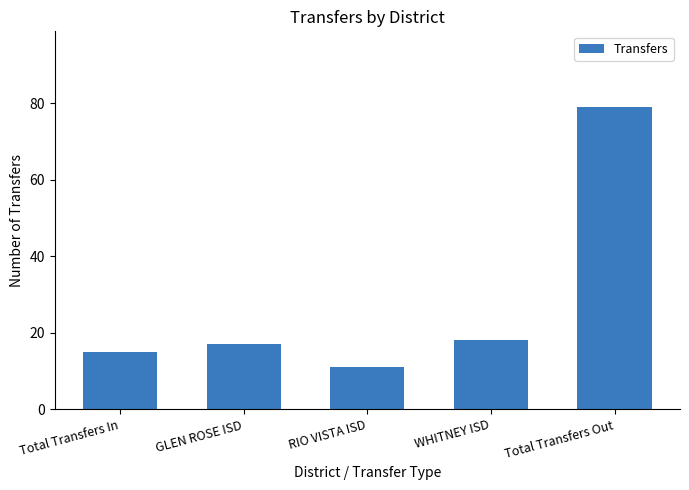

What is the value of the 1st bar from the left?

15